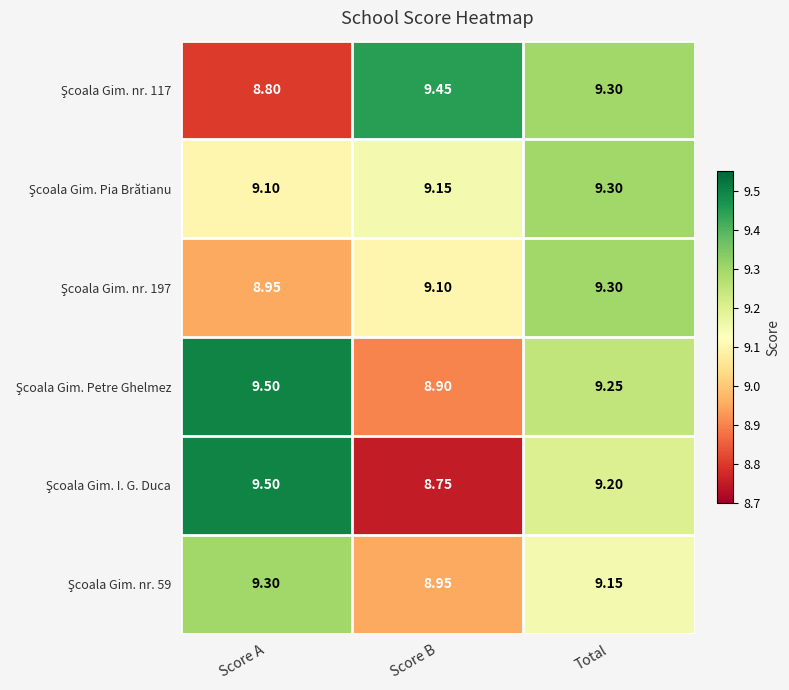

What is the total value across all series at Total?

55.5